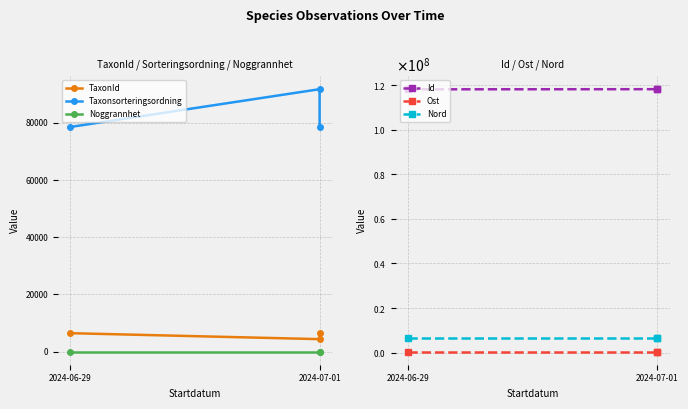

At 2024-07-01, list the series in order from smallest to largest.

Noggrannhet, TaxonId, Taxonsorteringsordning, Ost, Nord, Id